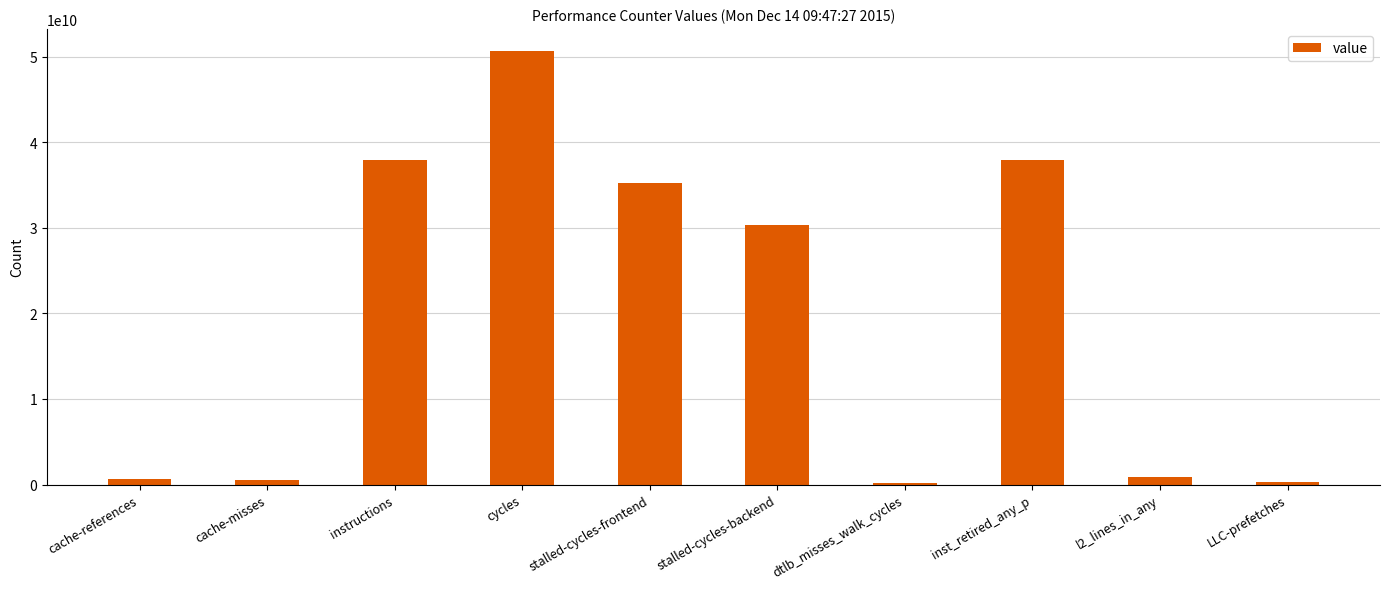

What is the label of the 3rd bar from the left?

instructions